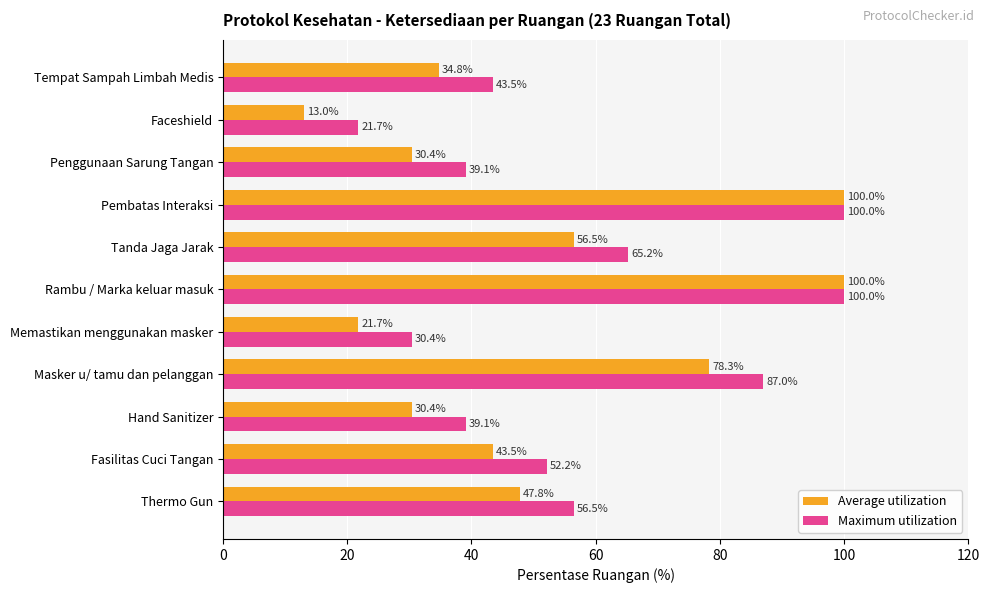

What is the minimum value shown in the chart?

13.0